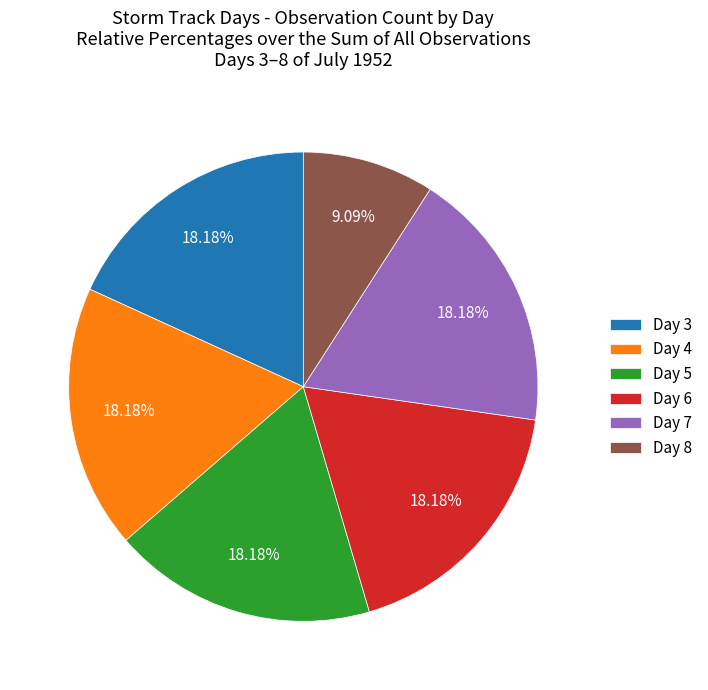

Does Day 8 represent more than half of the total?

No